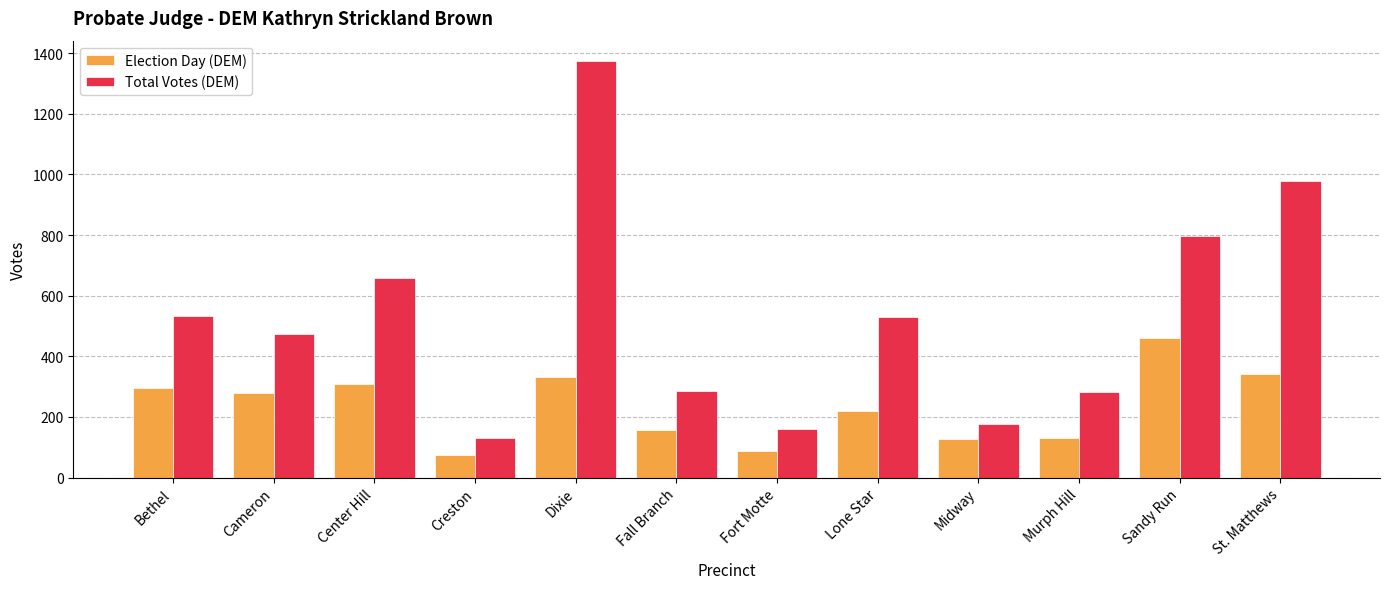

At Lone Star, list the series in order from smallest to largest.

Election Day (DEM), Total Votes (DEM)